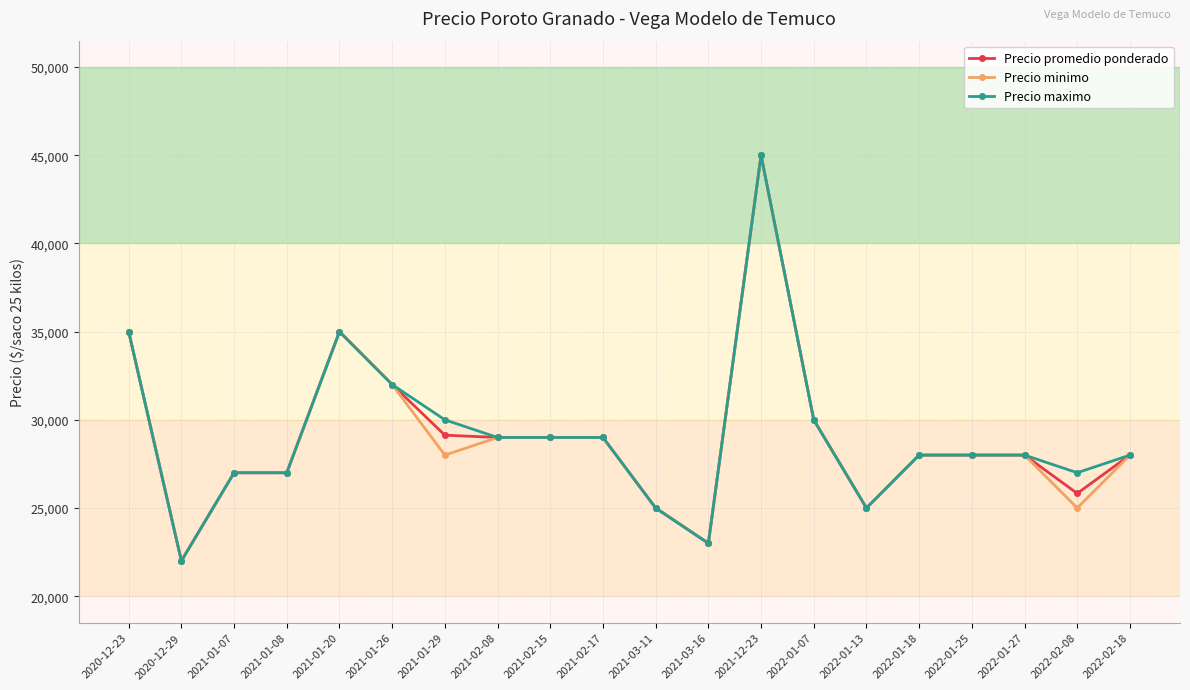

At which category is the sum across all series the highest?

2021-12-23